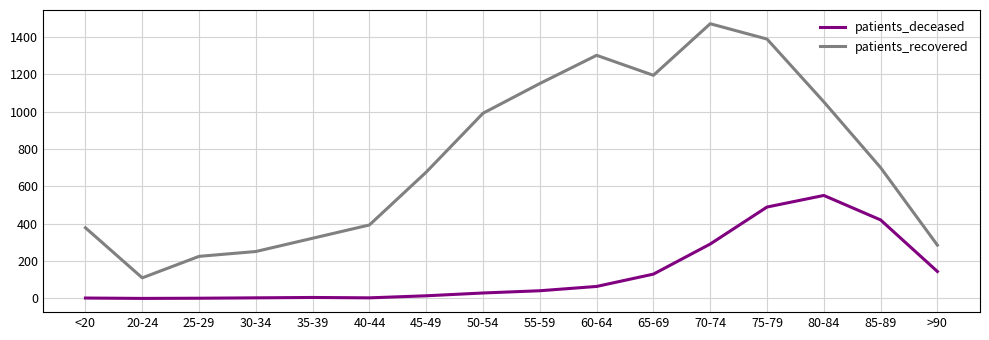

How many categories are shown in the chart?

16